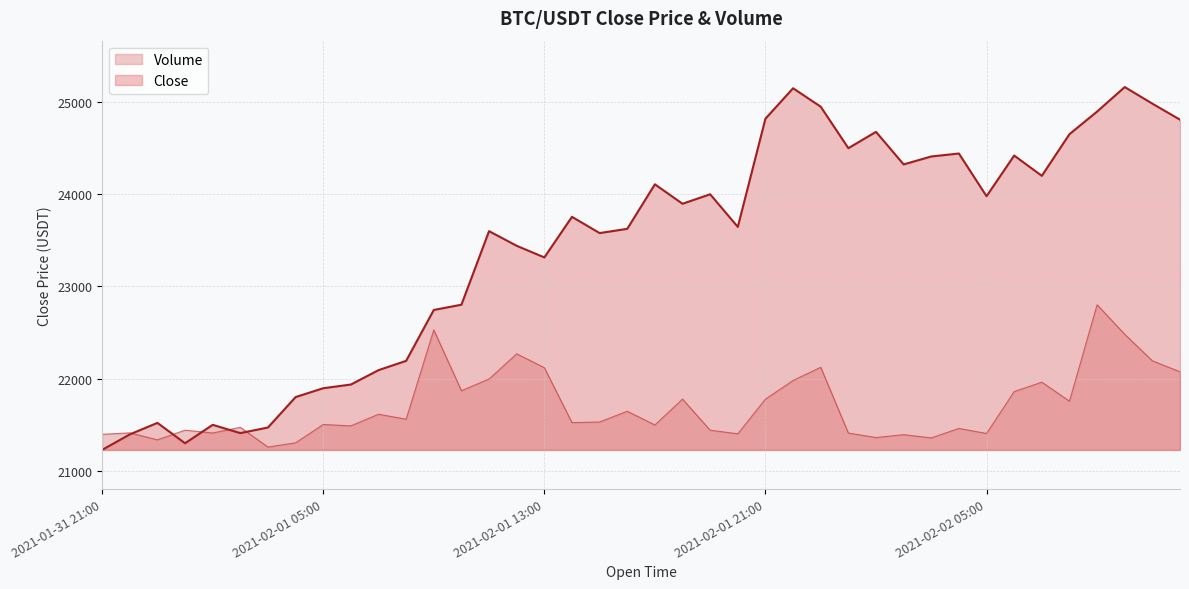

Reading right to left, what are all the values shown in this chart?

24809	24983	25163	24897	24652	24200	24420	23979	24442	24410	24324	24677	24500	24950	25150	24820	23646	24000	23897	24108	23625	23579	23755	23315	23441	23600	22802	22745	22193	22092	21936	21896	21800	21470	21409	21499	21299	21520	21395	21227